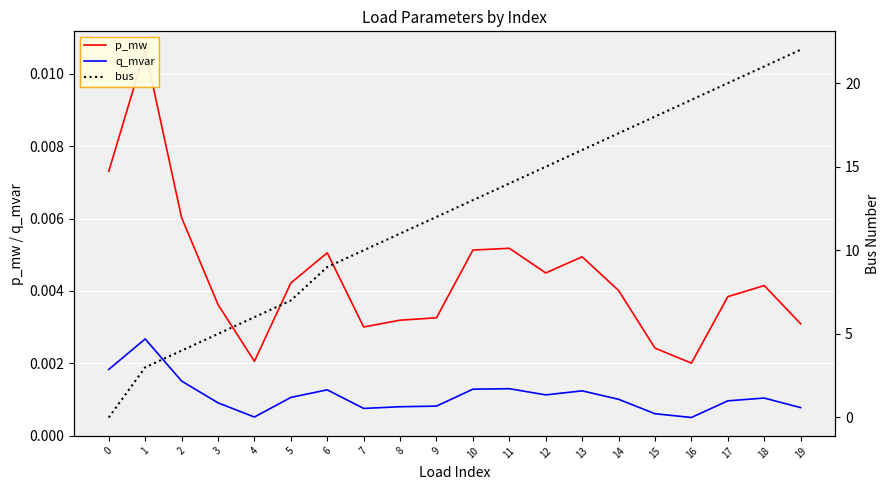

Which series has the largest total across all categories?

bus